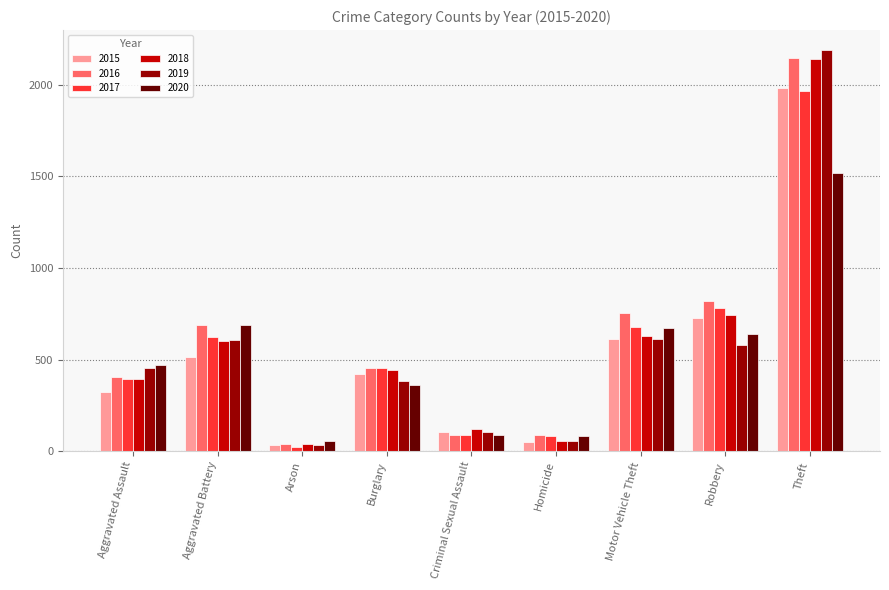

What is the minimum value shown in the chart?

23